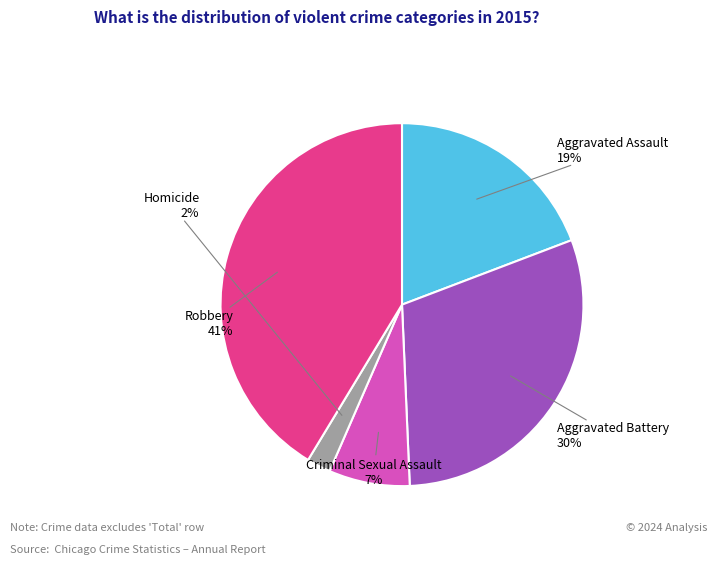

To the nearest percent, what is the average slice percentage?

20%